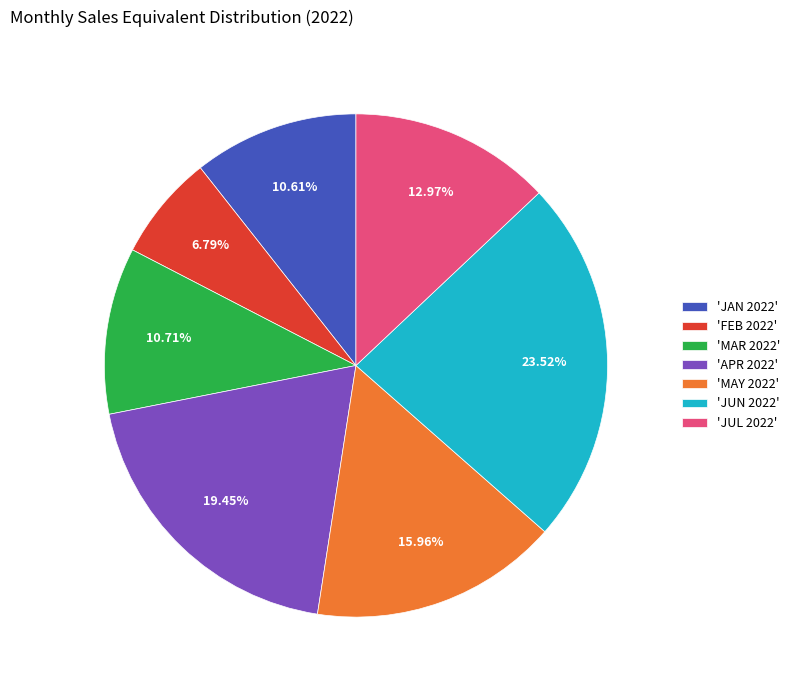

Which category has the smallest portion of the pie?

'FEB 2022'